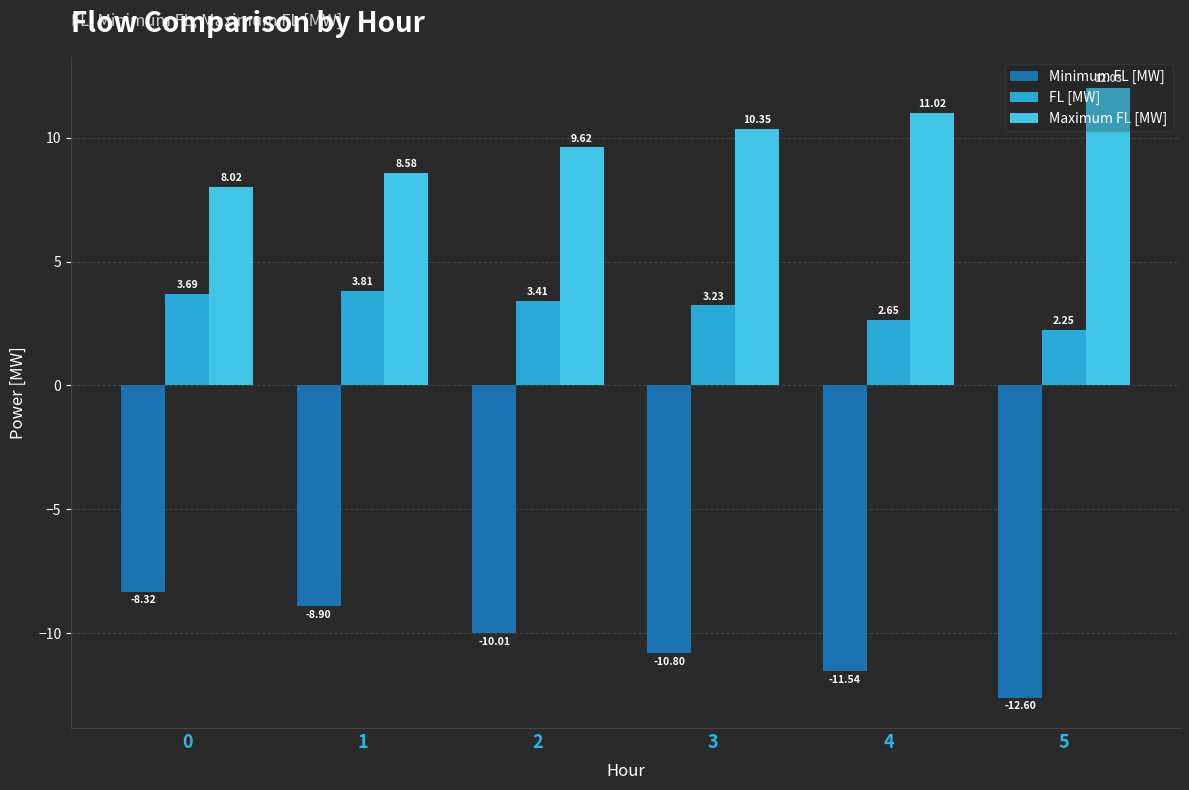

What value does the Minimum FL [MW] series have at 0?

-8.3